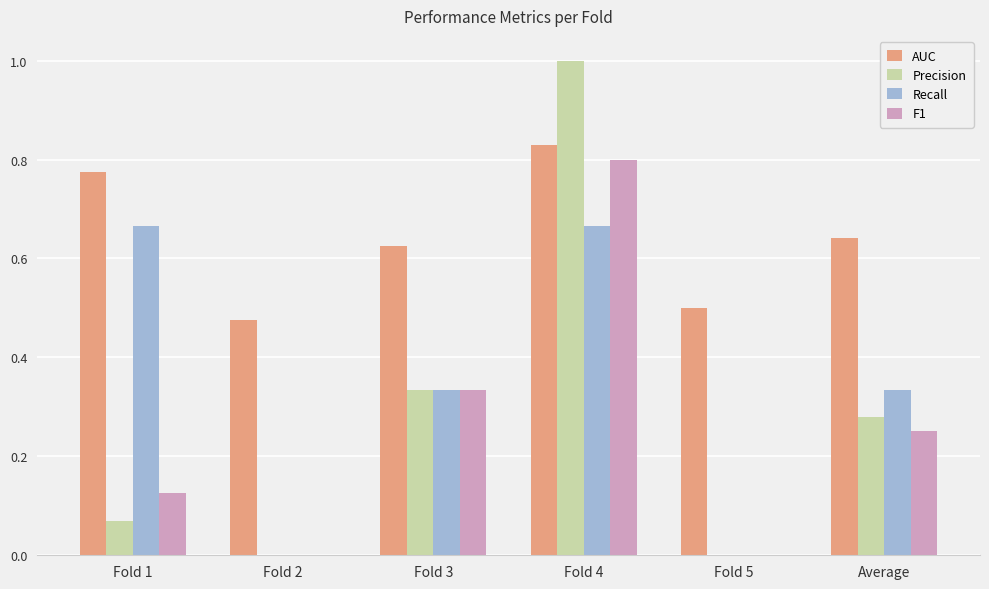

Which label corresponds to the largest value in the chart?

Fold 4